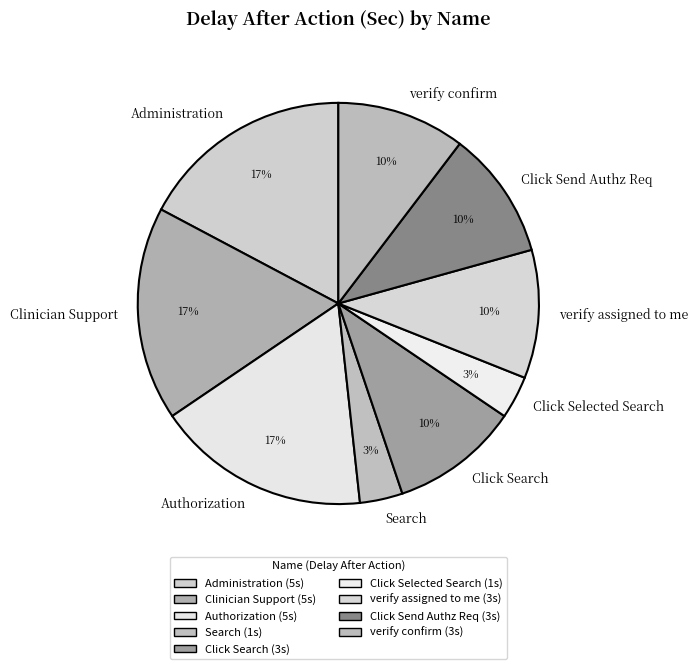

How many slices are in this pie chart?

9